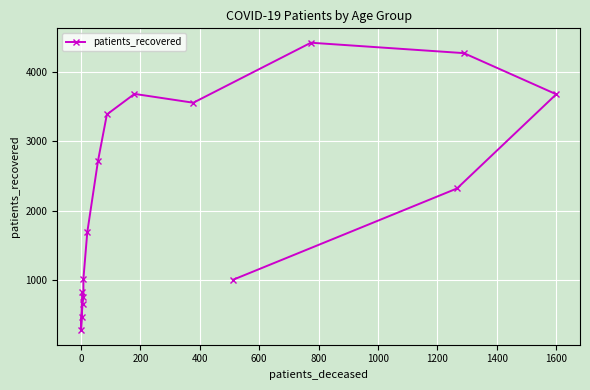

What is the average value?

2174